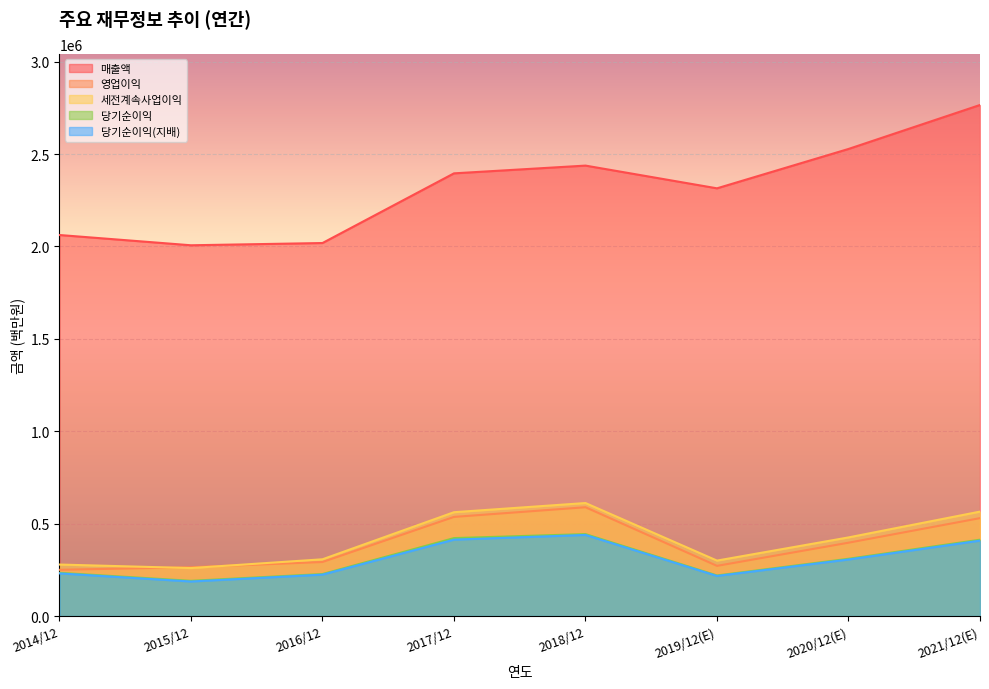

What is the sum of all 매출액 values?

18528899